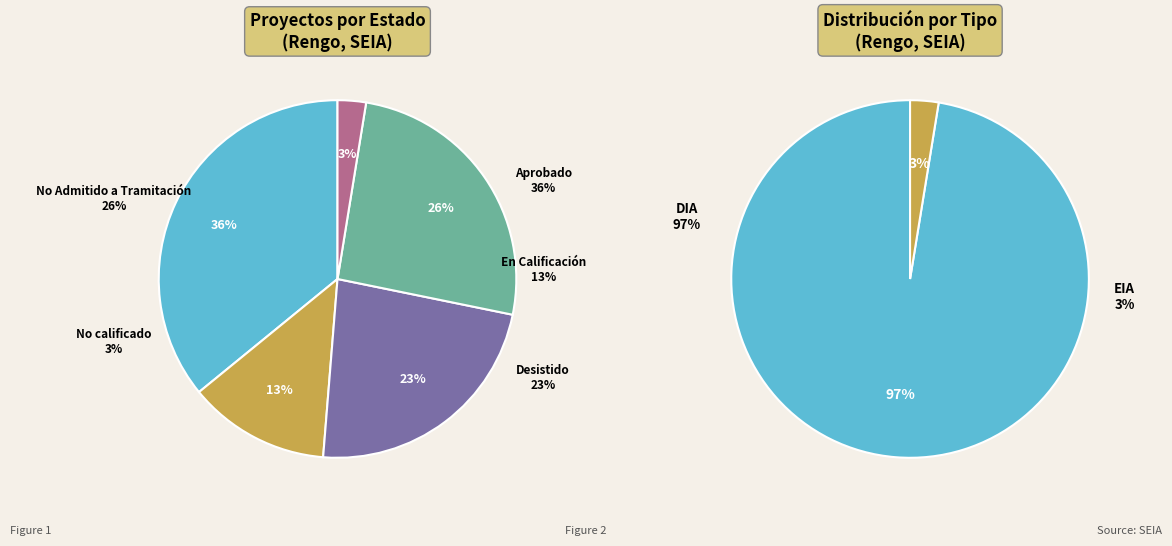

Is there a majority slice in this chart?

No